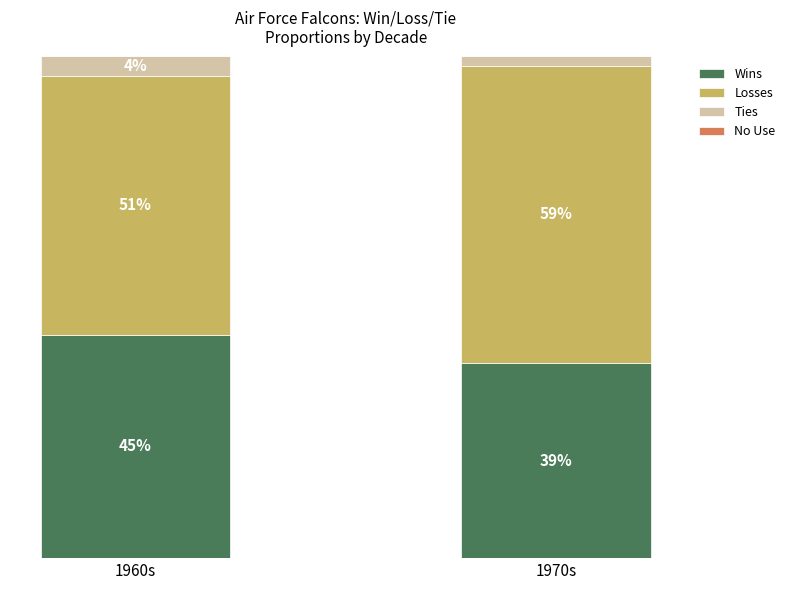

What is the total value across all series at 1960s?

100.0